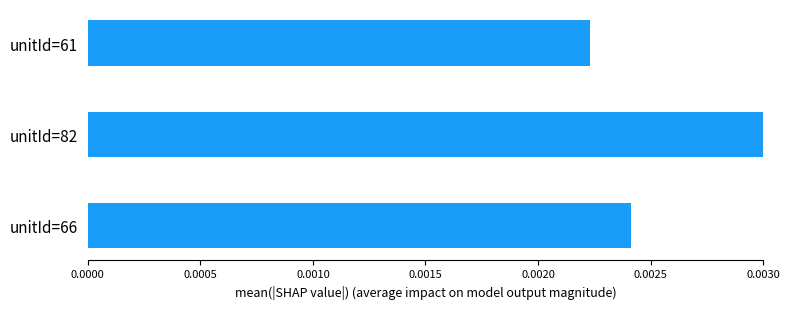

List the labels in order of value, largest first.

unitId=82, unitId=66, unitId=61